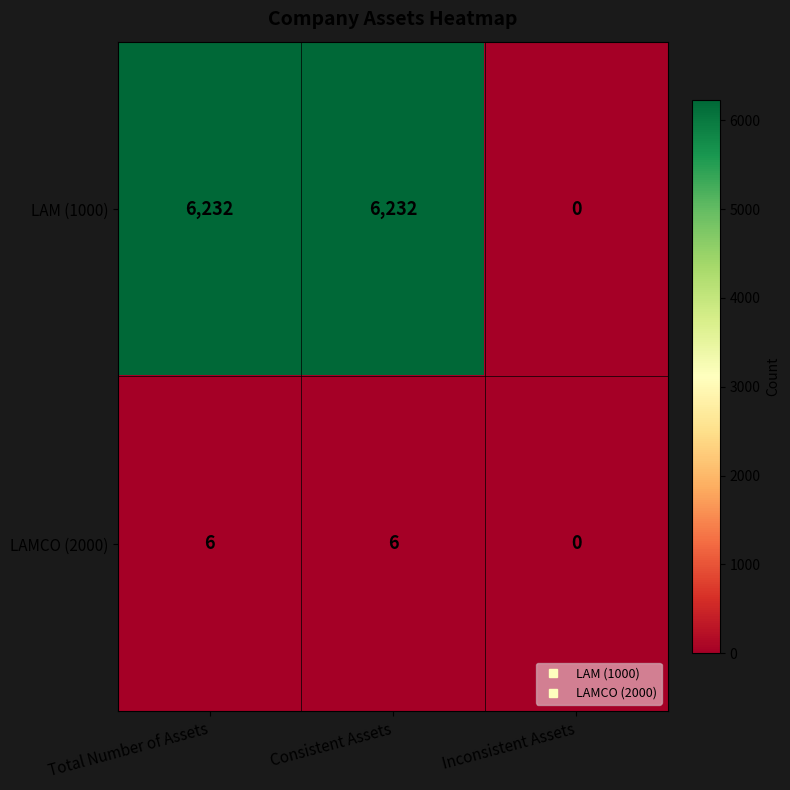

Which series has the largest total across all categories?

LAM (1000)